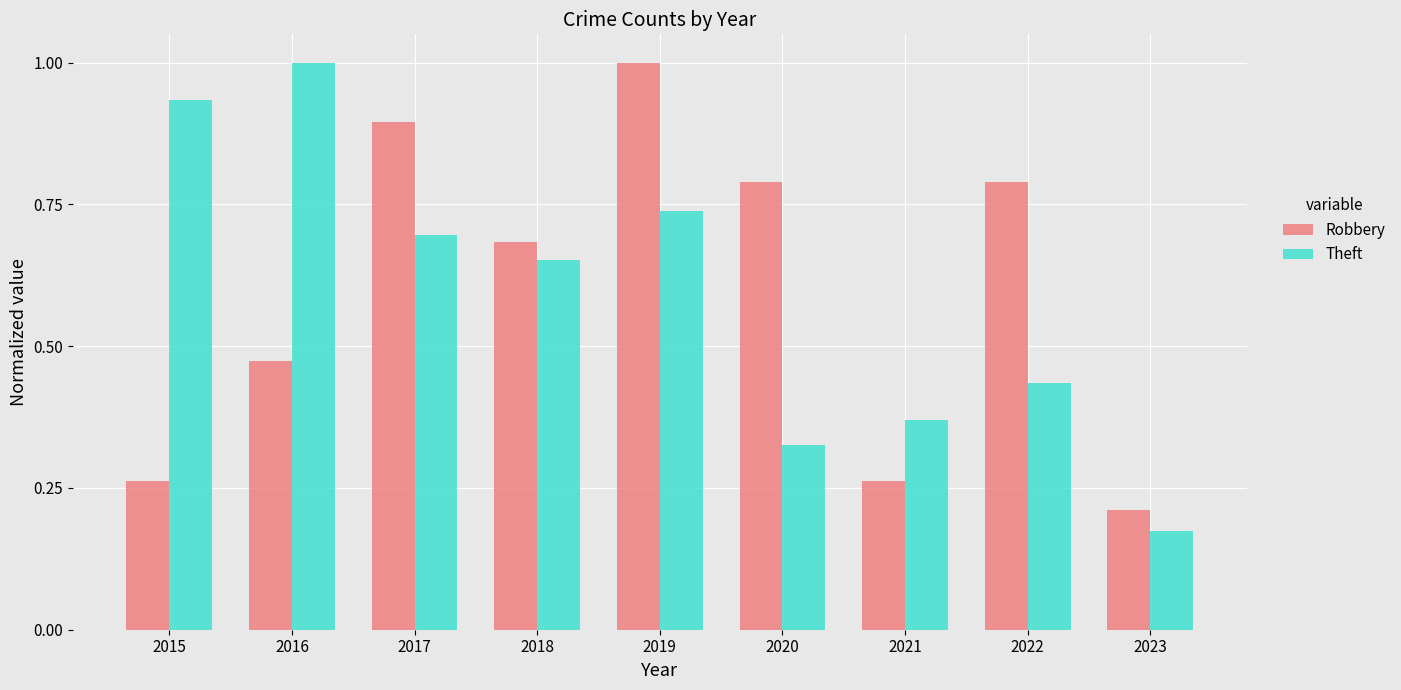

What is the total value across all series at 2017?

1.6